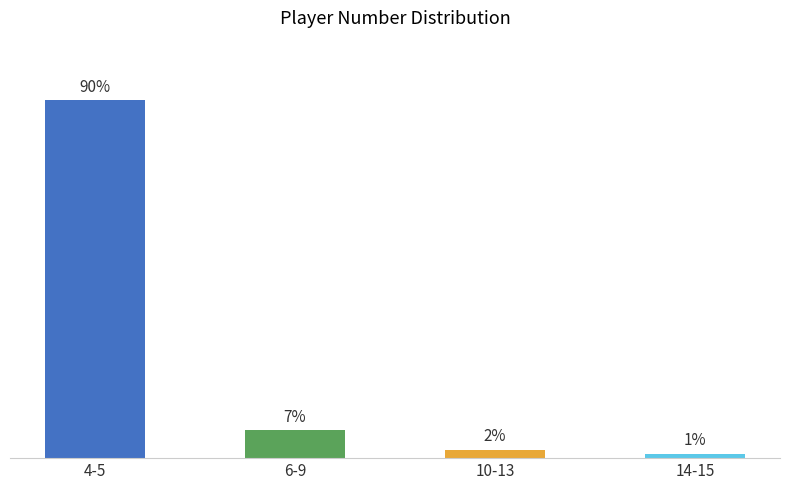

Which label corresponds to the largest value in the chart?

4-5